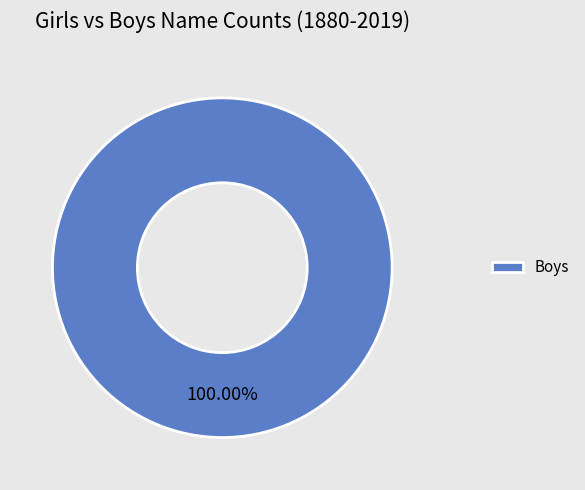

What percentage is the Boys slice, to the nearest percent?

100%